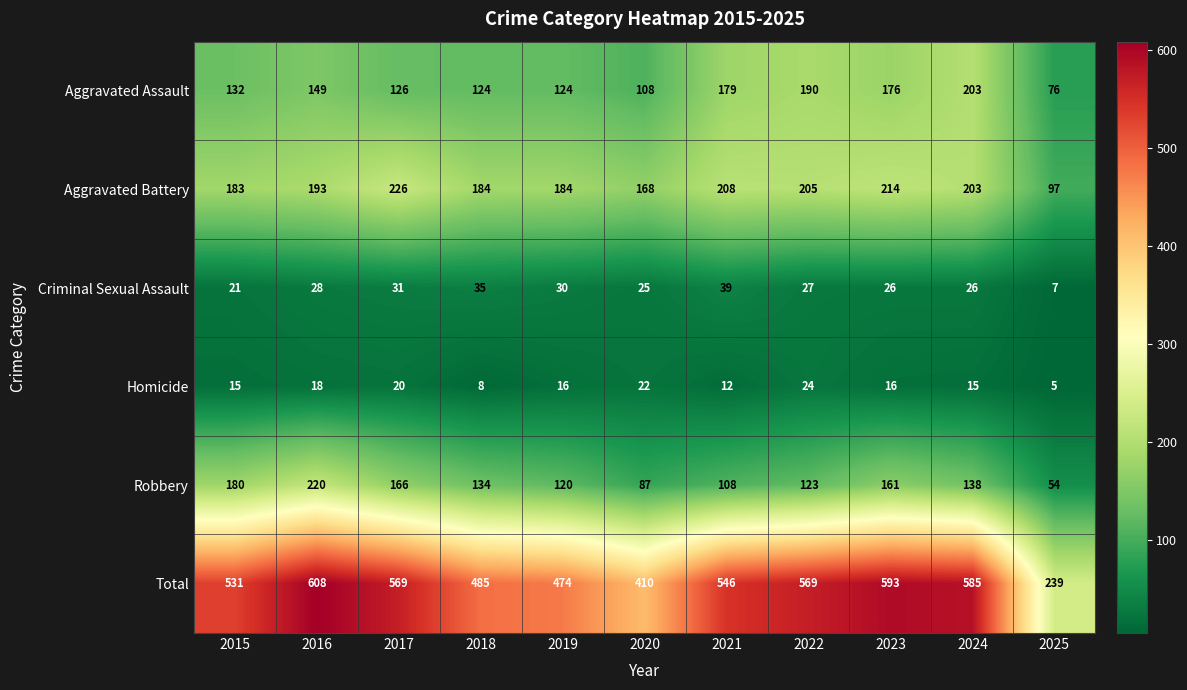

Rank the series at 2020 from lowest to highest value.

Homicide, Criminal Sexual Assault, Robbery, Aggravated Assault, Aggravated Battery, Total